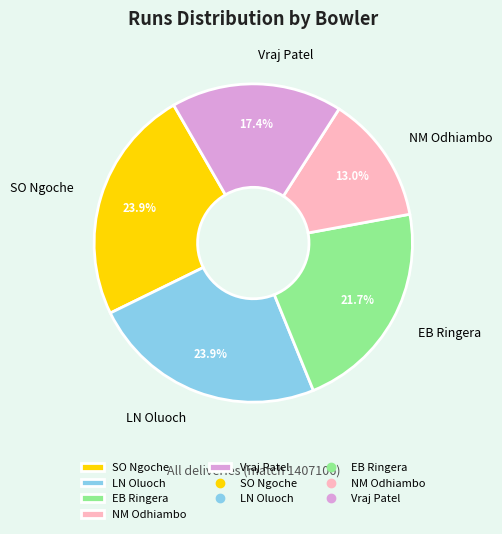

Count the number of slices in the pie.

5